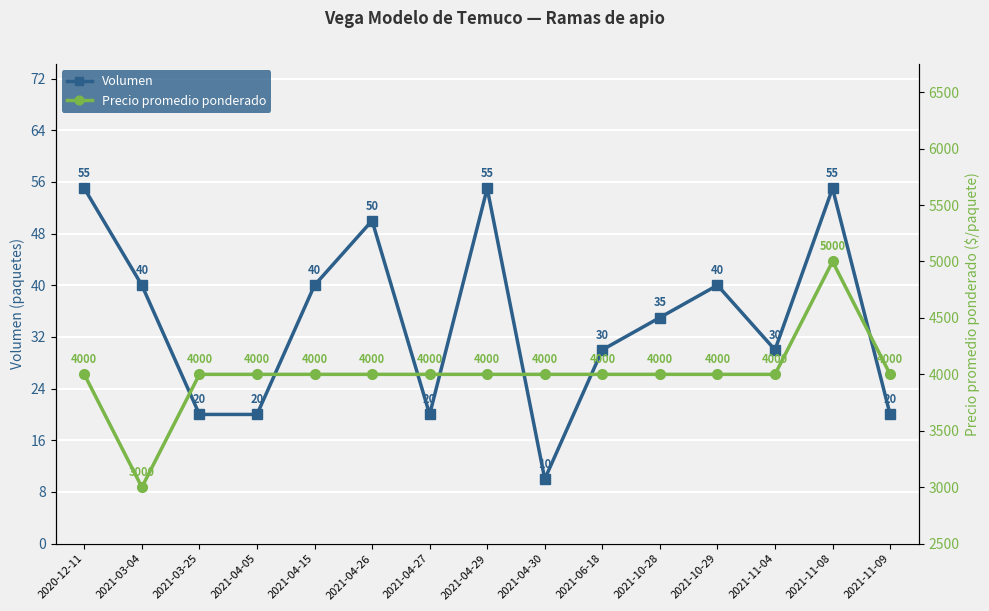

What is the value of the Volumen point at the 6th from the left?

50